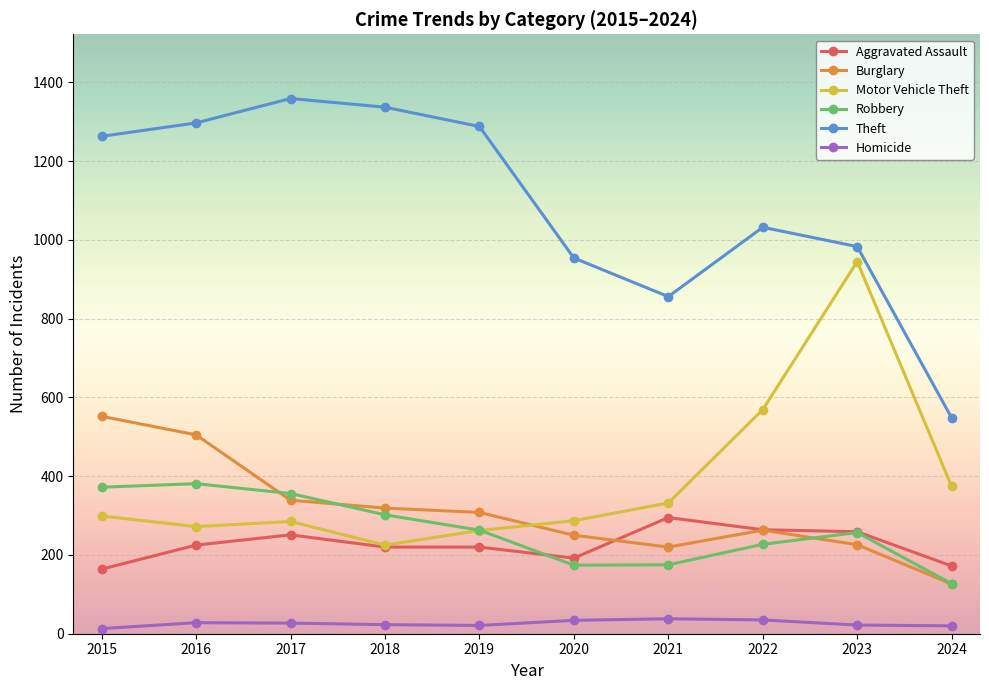

Where do Robbery and Burglary first cross each other?

2016 and 2017